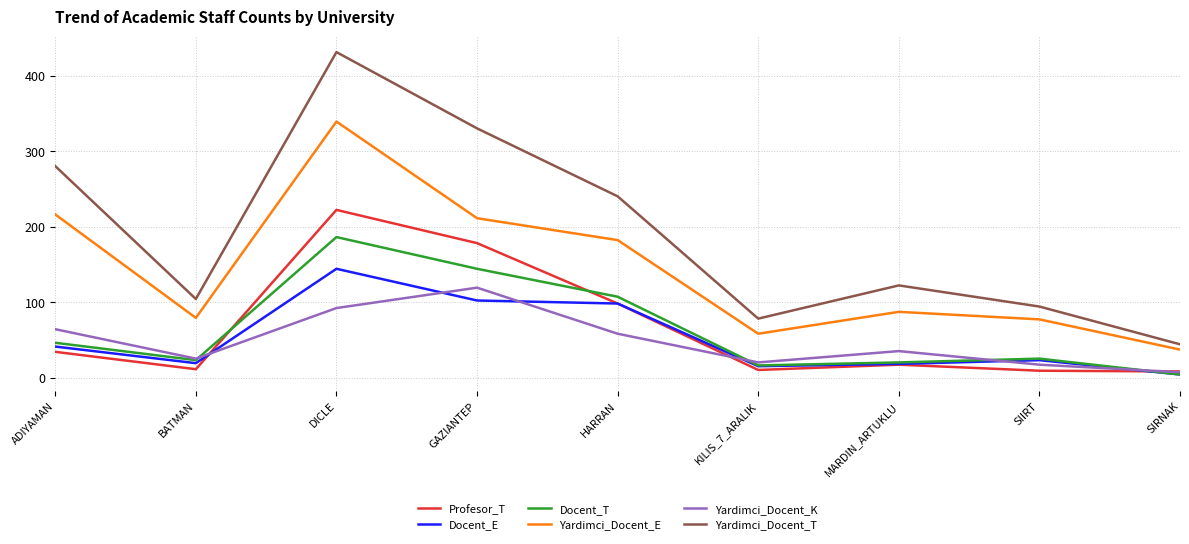

What is the maximum value for Docent_E?

144